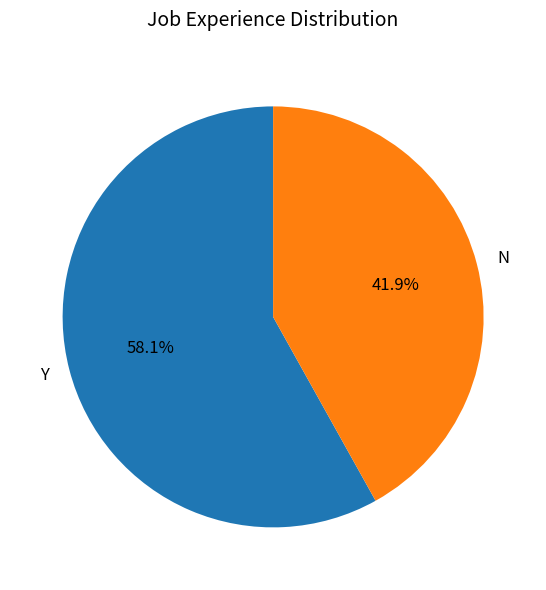

Is there a majority slice in this chart?

Yes